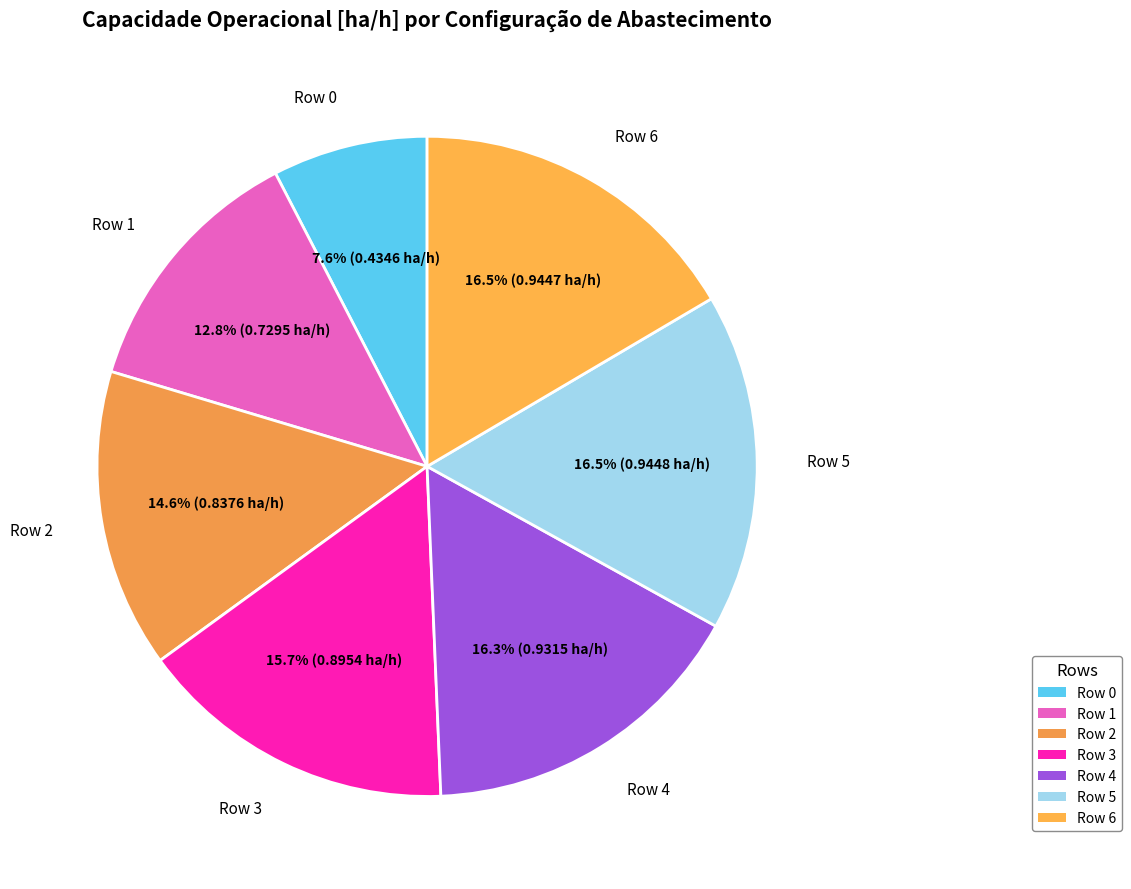

Which has a higher value, Row 4 or Row 3?

Row 4